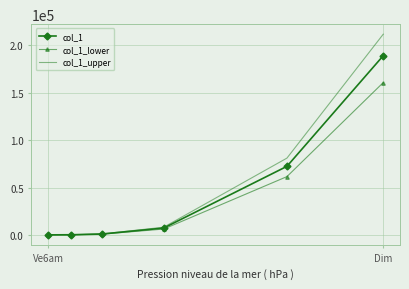

Rank the series by their maximum value, from highest to lowest.

col_1_upper, col_1, col_1_lower